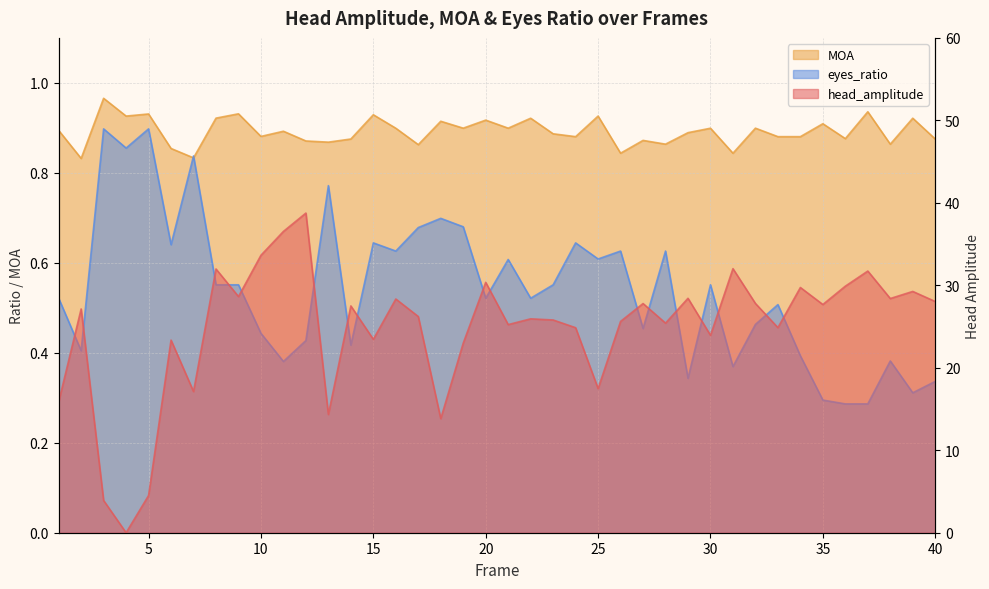

What is the value of the head_amplitude point at the 16th from the left?

28.3